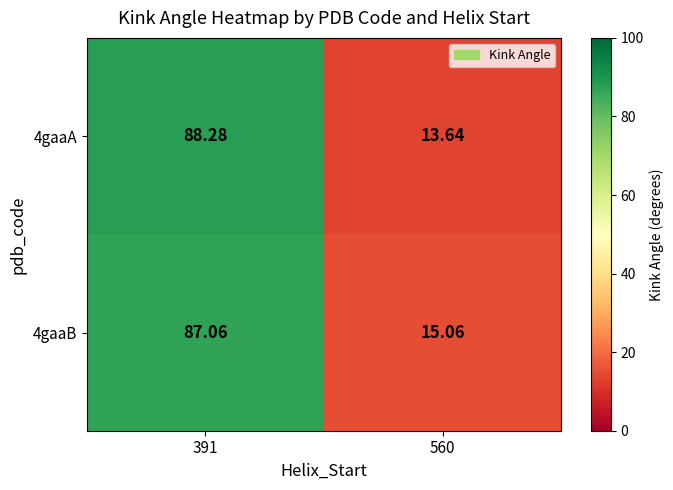

Is the value of 4gaaB at 391 greater than the value of 4gaaA at 391?

No